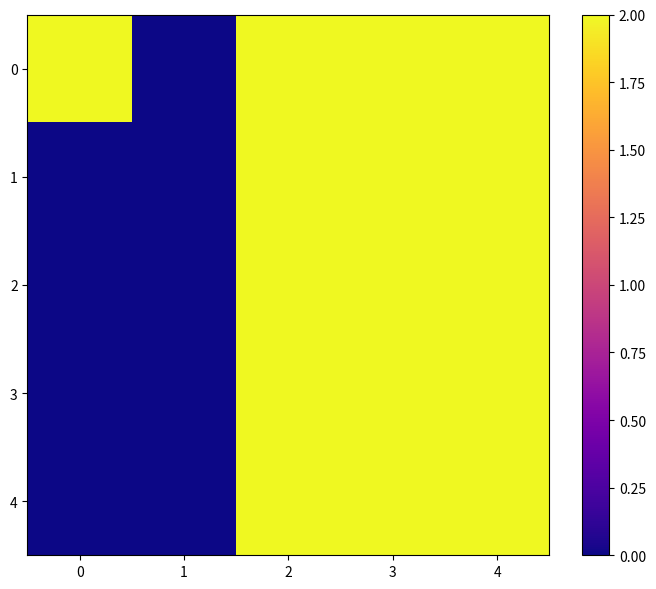

Rank the series by their maximum value, from lowest to highest.

0, 1, 2, 3, 4